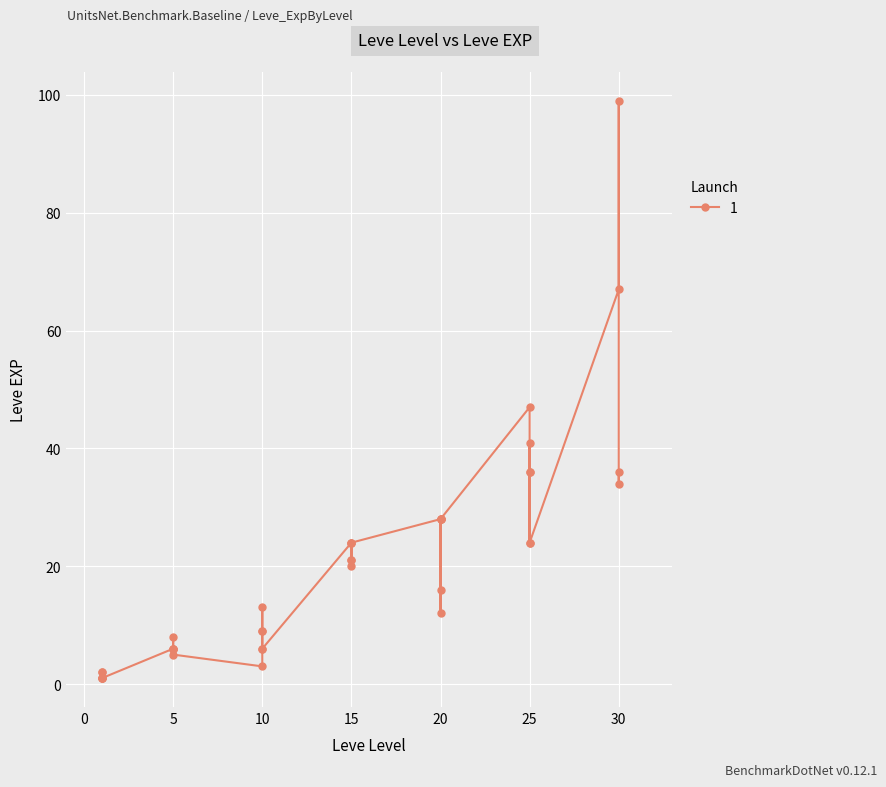

How many lines are shown in the chart?

1